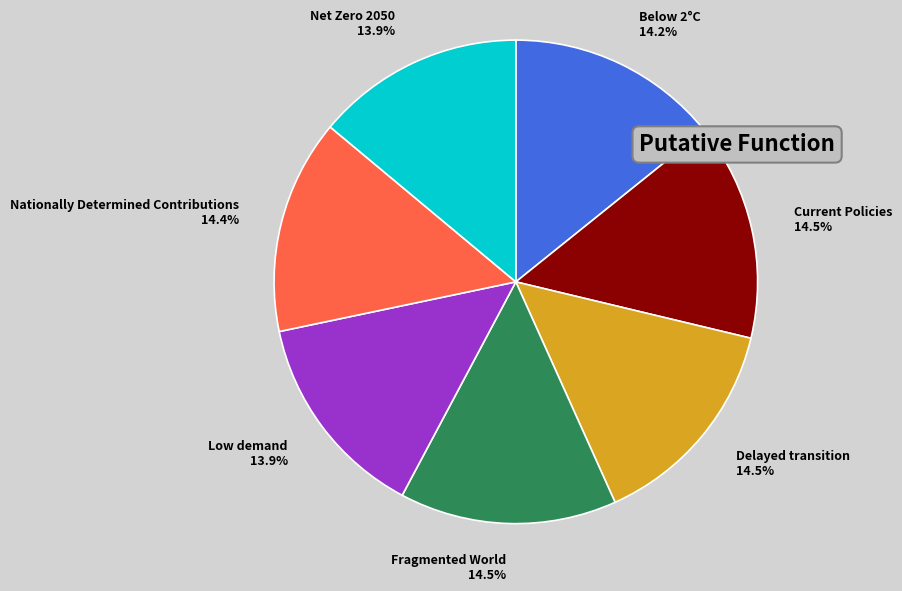

To the nearest percent, what is the average slice percentage?

14%